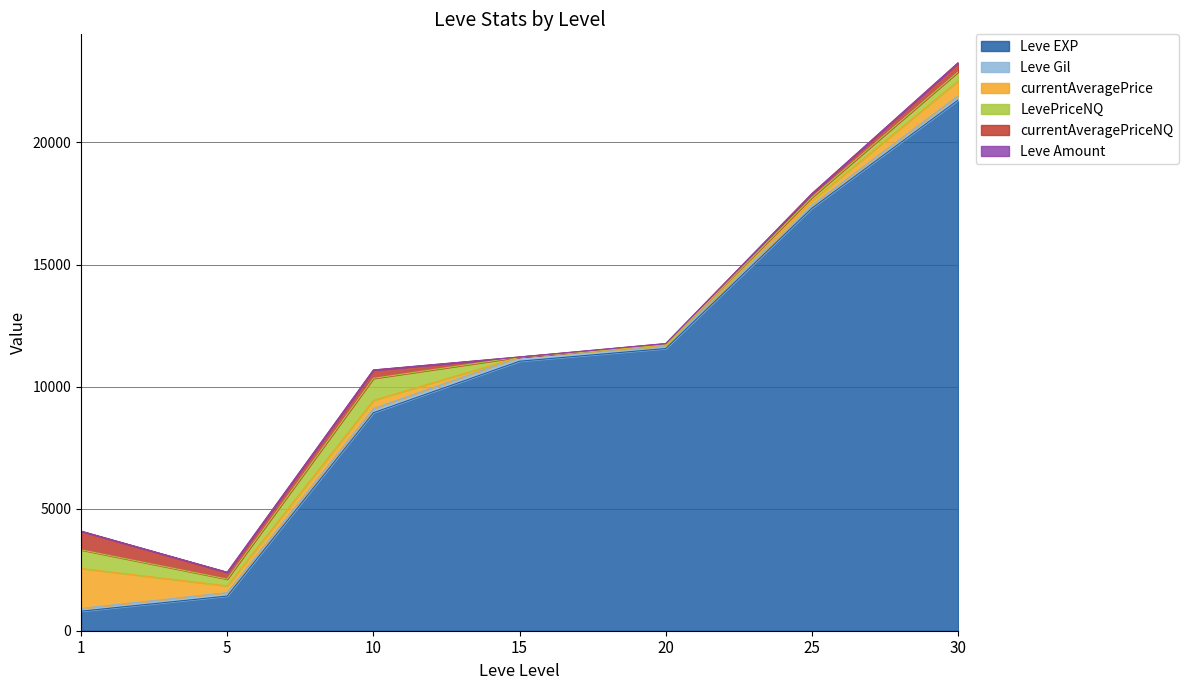

Is it true that currentAveragePrice equals 657.6 at 15?

False